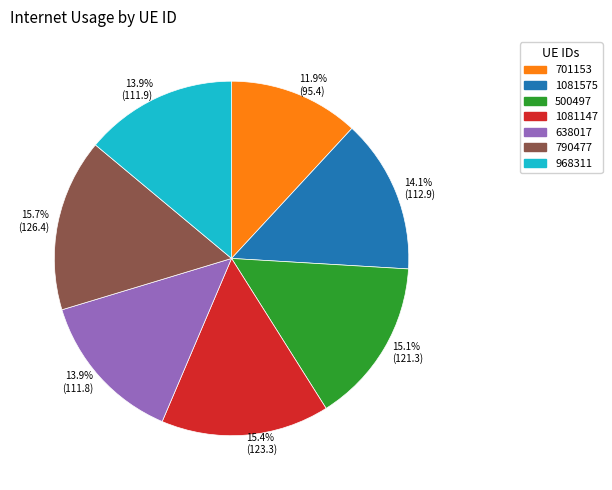

How much of the chart is everything except 1081147?

84.6%